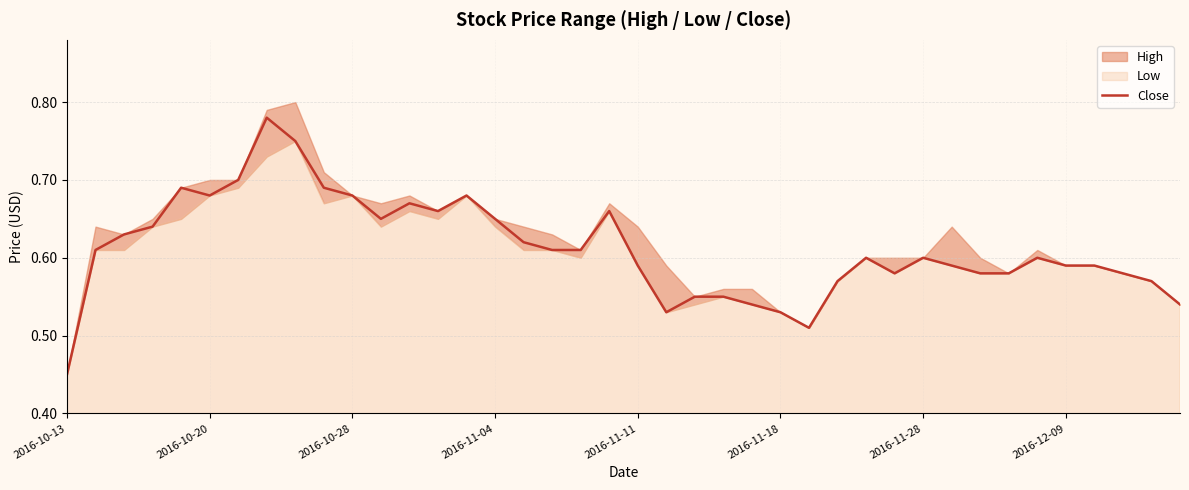

At which label is Close closest to 0?

2016-10-13